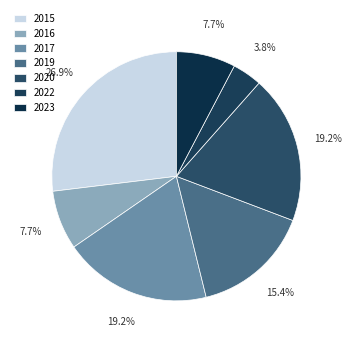

Approximately how many times larger is the value at 2020 compared to 2023?

2.5